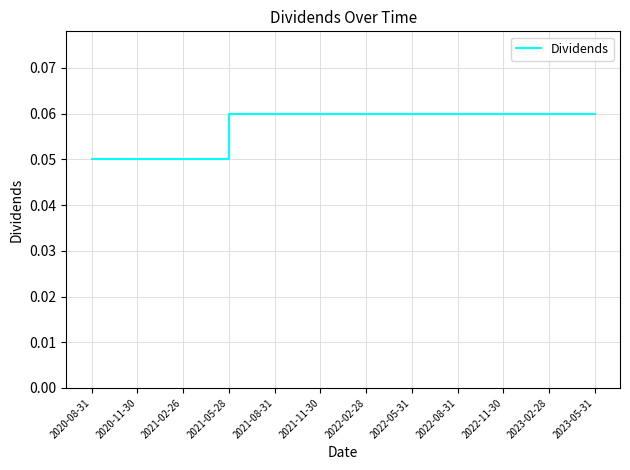

What position from the right is 2023-02-28?

2